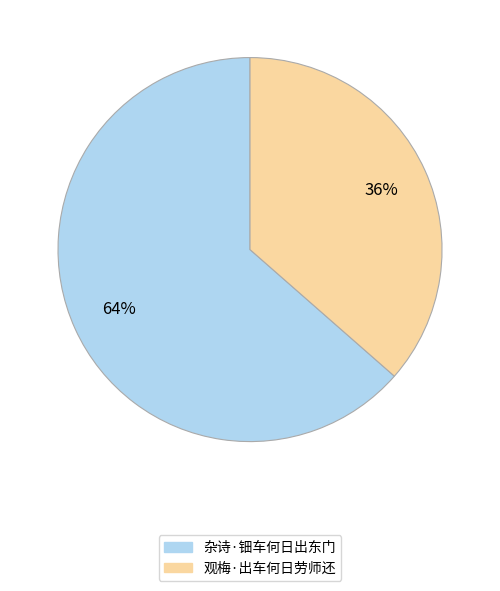

To the nearest percent, what is the average slice percentage?

50%